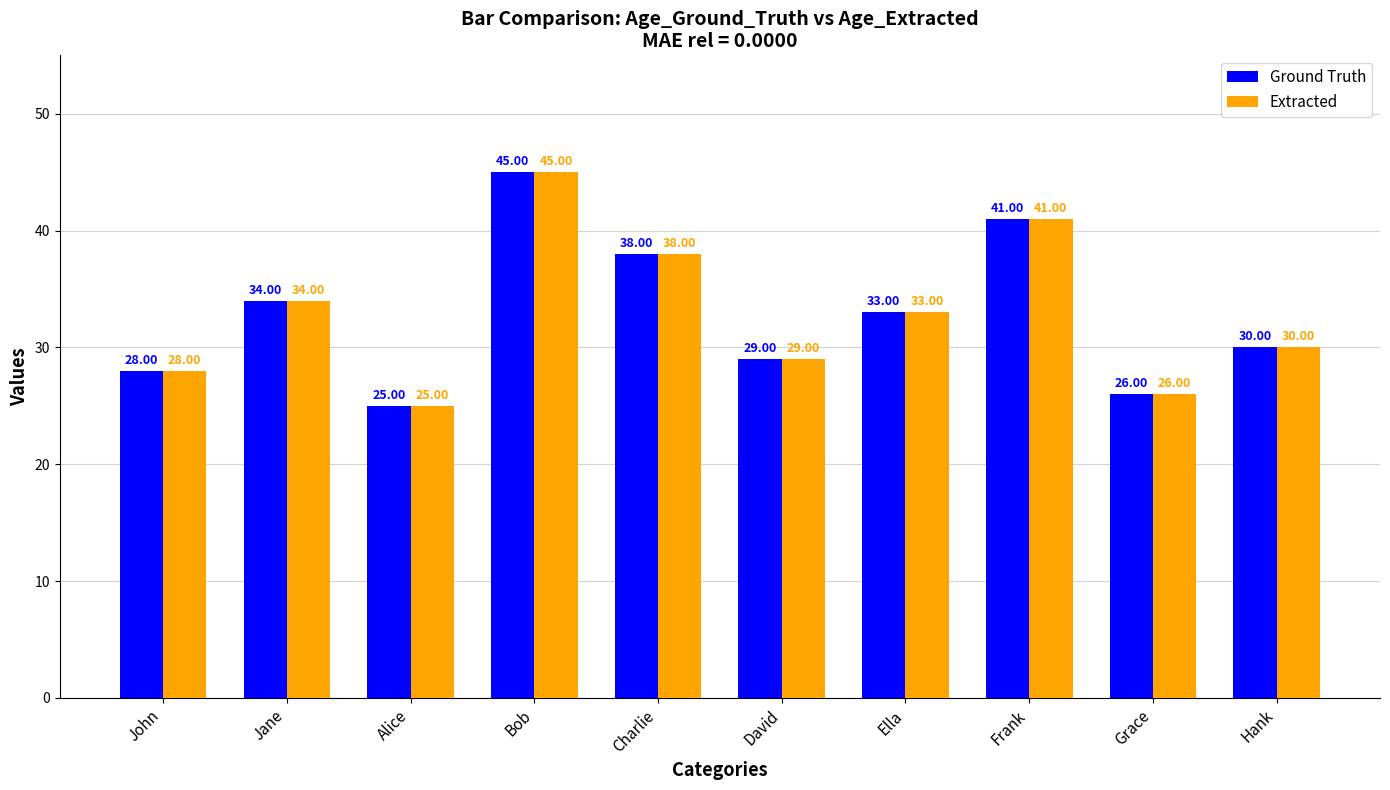

How many bars are there in each group?

2